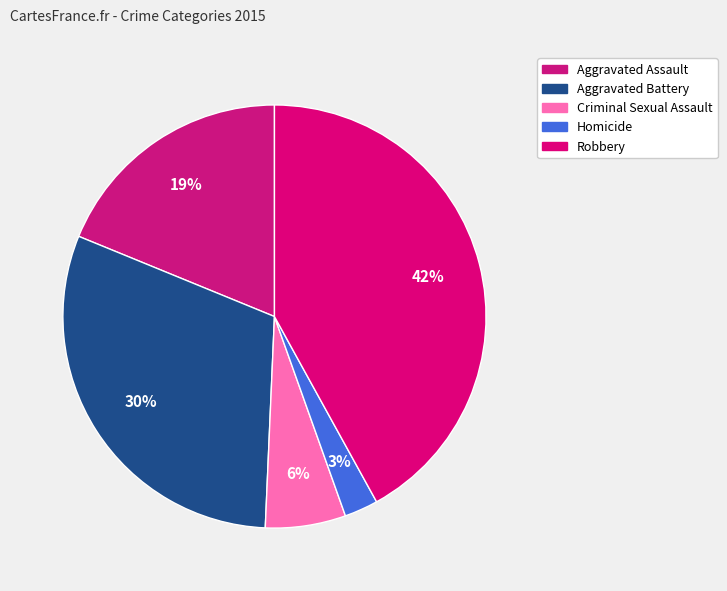

Do Robbery and Aggravated Assault together represent more than half of the pie?

Yes